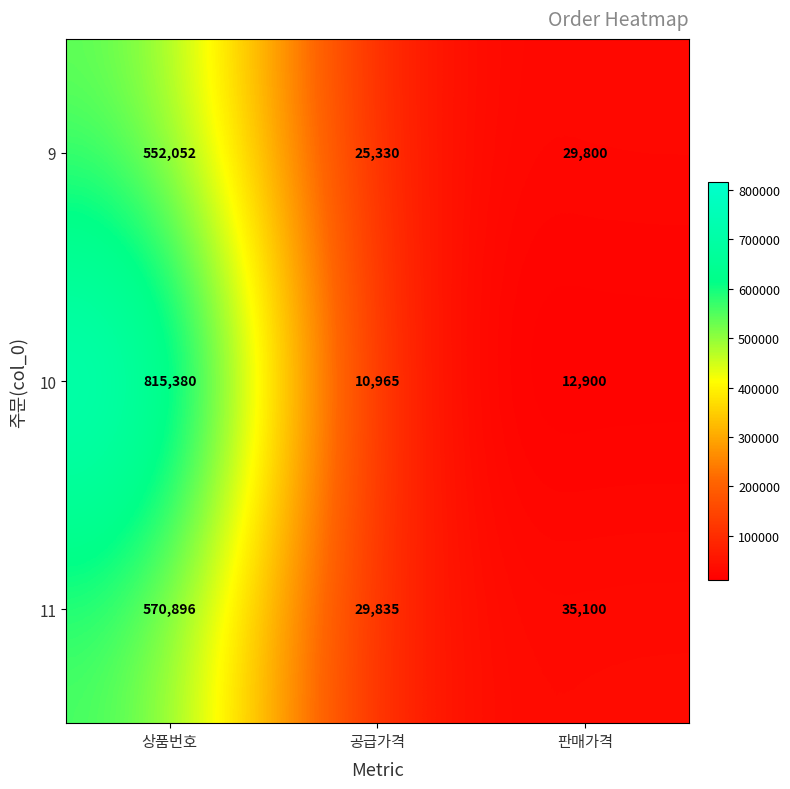

What is the maximum value for 10?

815380